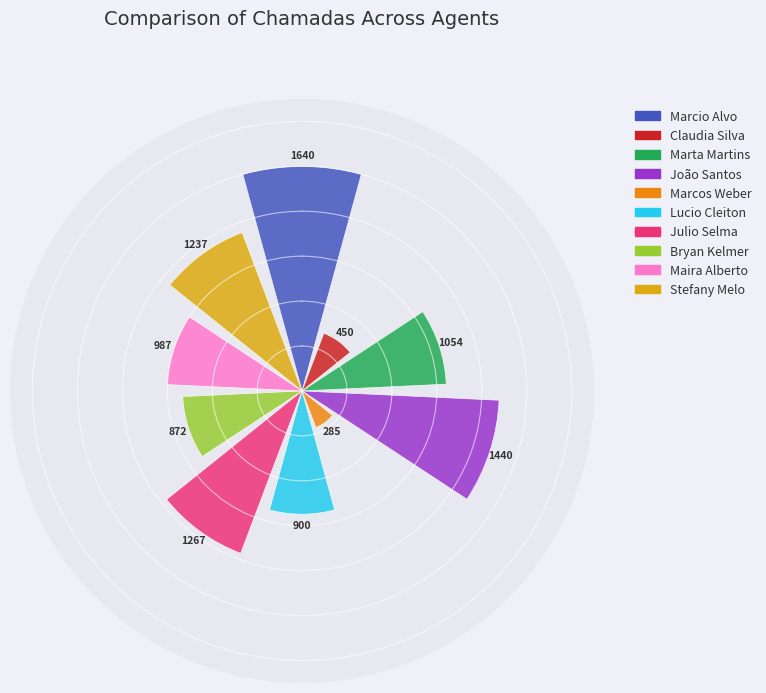

What is the ratio of the value at Marcio Alvo to the value at João Santos?

1.1